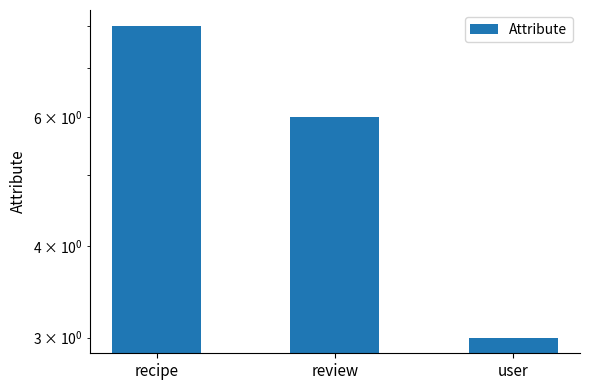

Rank the categories by value from highest to lowest.

recipe, review, user